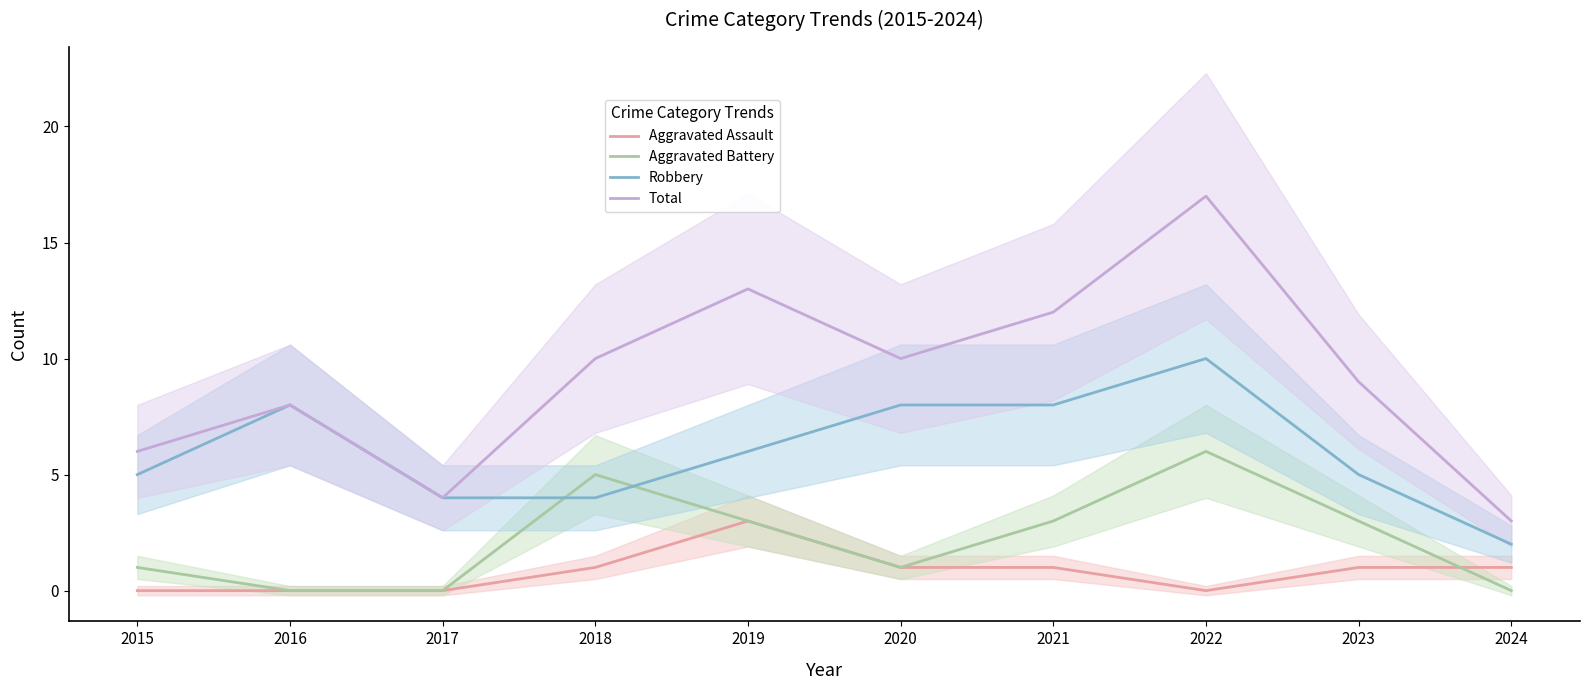

What are all the series names shown in the legend?

Aggravated Assault, Aggravated Battery, Robbery, Total